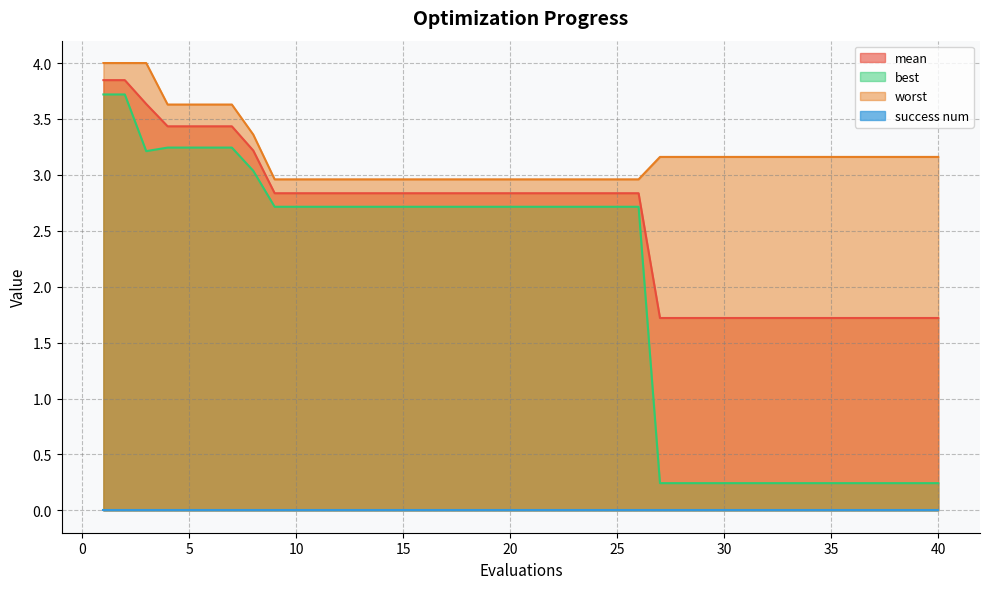

What is the sum of all mean values?

103.4